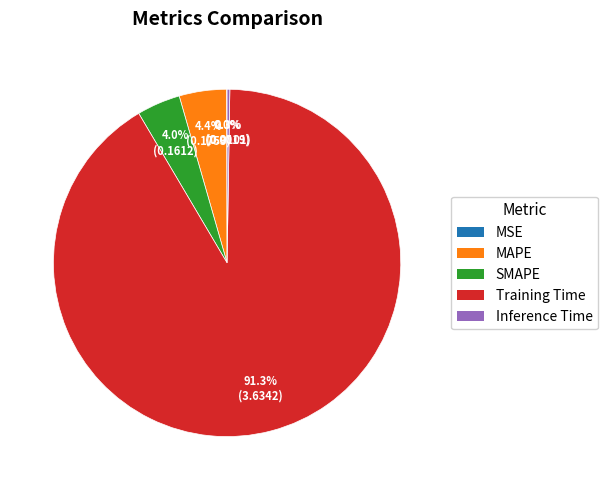

What is the largest slice in the pie chart?

Training Time